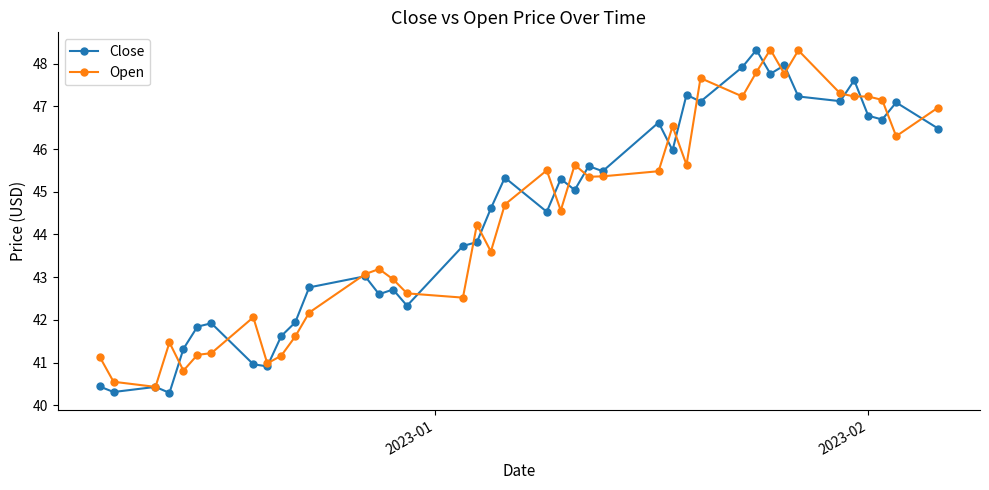

True or false: Open has more than 2 points higher than both neighbors.

True